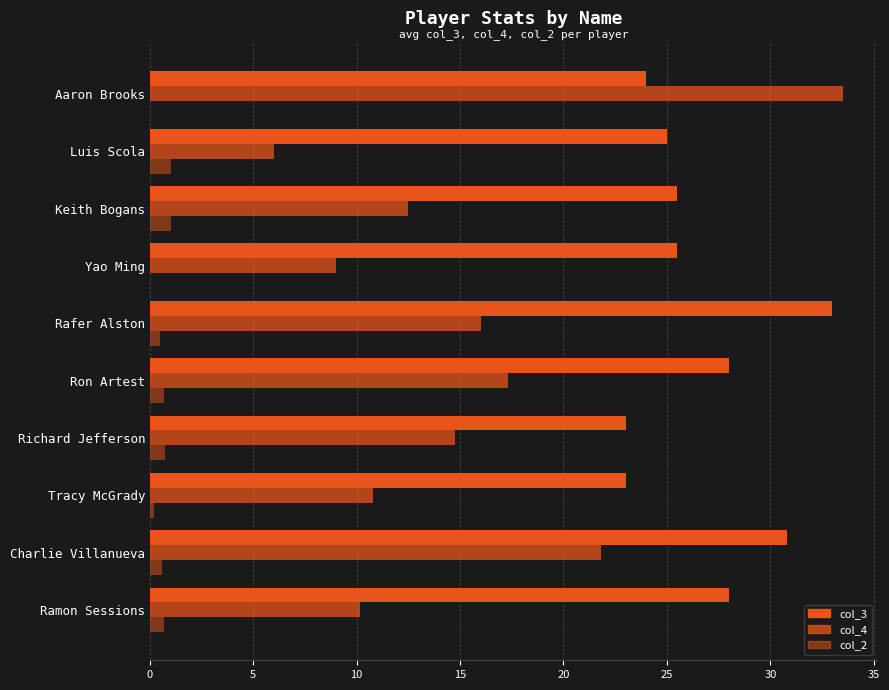

How many data points does each series have?

10